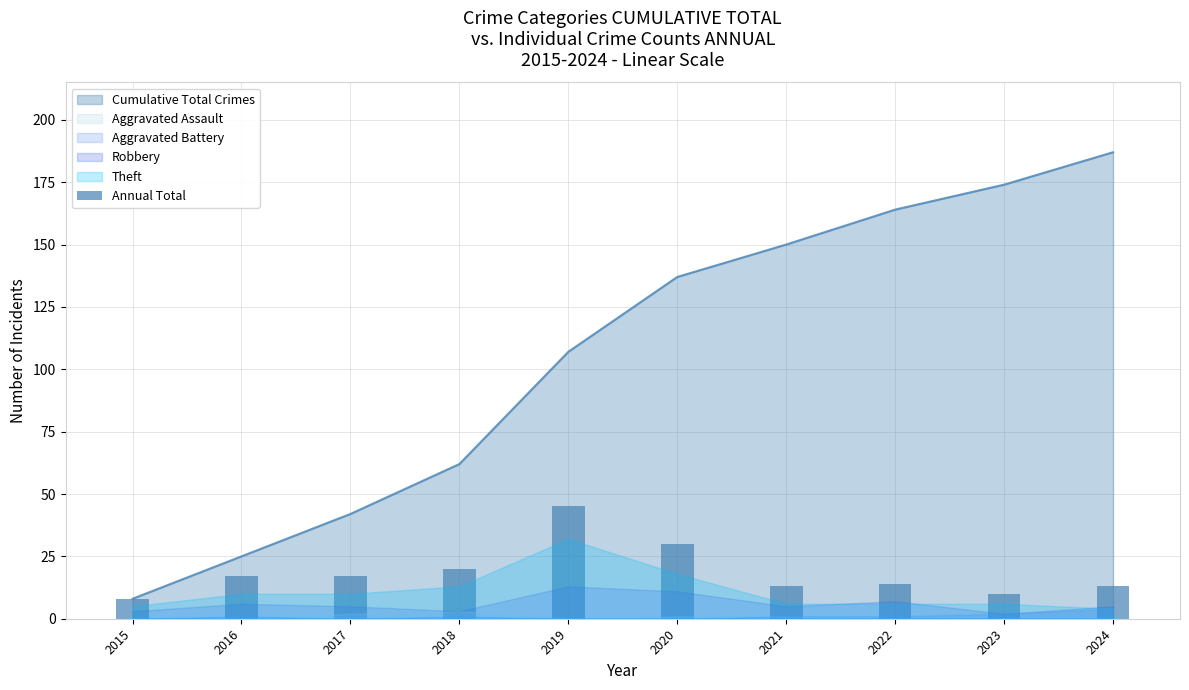

Reading right to left, extract all data points from this chart.

2024=13	2023=10	2022=14	2021=13	2020=30	2019=45	2018=20	2017=17	2016=17	2015=8